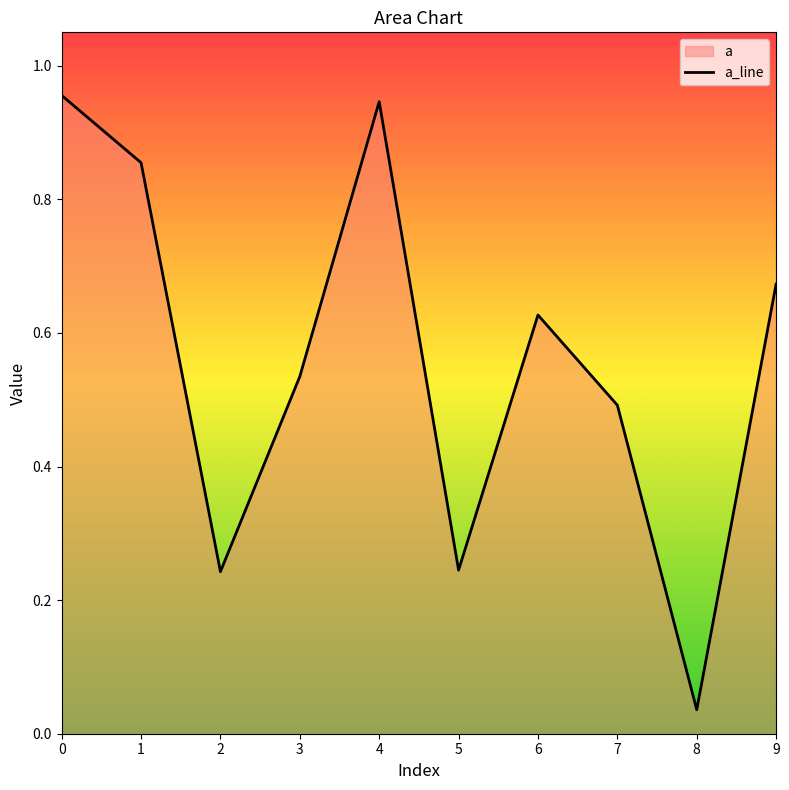

Does the chart have visible grid lines?

No